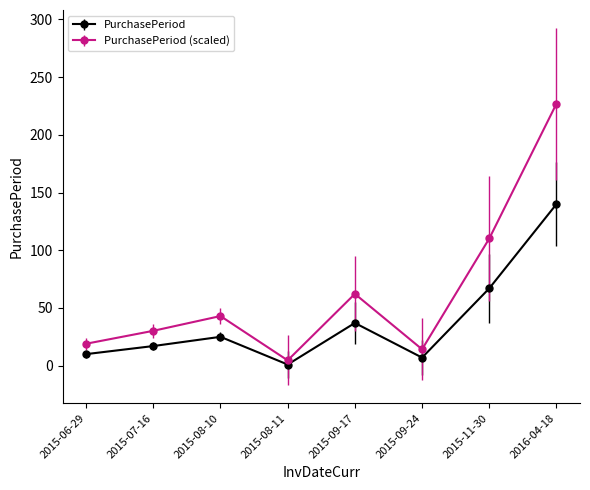

Reading left to right, transcribe all the data shown in this chart.

PurchasePeriod: 2015-06-29=10.0	2015-07-16=17.0	2015-08-10=25.0	2015-08-11=1.0	2015-09-17=37.0	2015-09-24=7.0	2015-11-30=67.0	2016-04-18=140.0
PurchasePeriod (scaled): 2015-06-29=19.0	2015-07-16=30.2	2015-08-10=43.0	2015-08-11=4.6	2015-09-17=62.2	2015-09-24=14.2	2015-11-30=110.2	2016-04-18=227.0